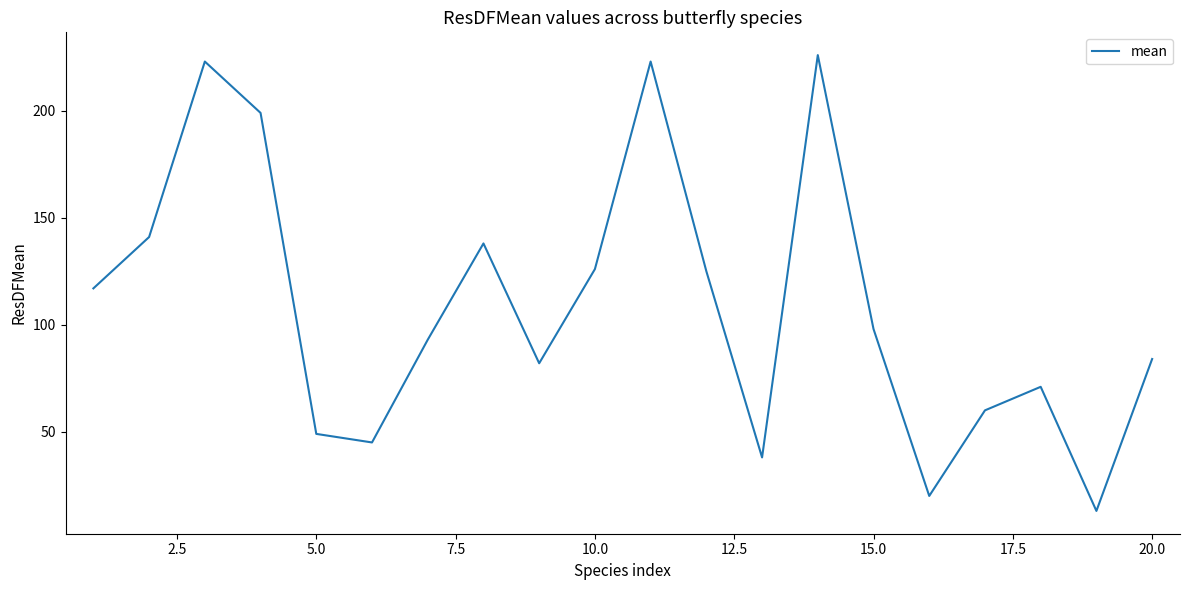

Reading left to right, list all the values displayed in this chart.

117	141	223	199	49	45	93	138	82	126	223	125	38	226	98	20	60	71	13	84